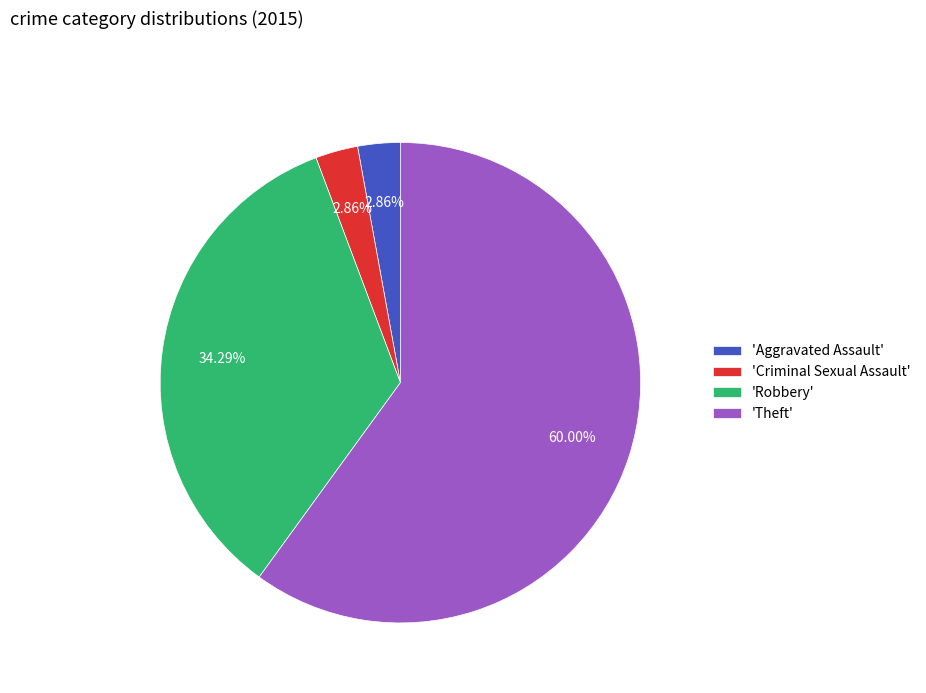

Does any single category account for the majority?

Yes